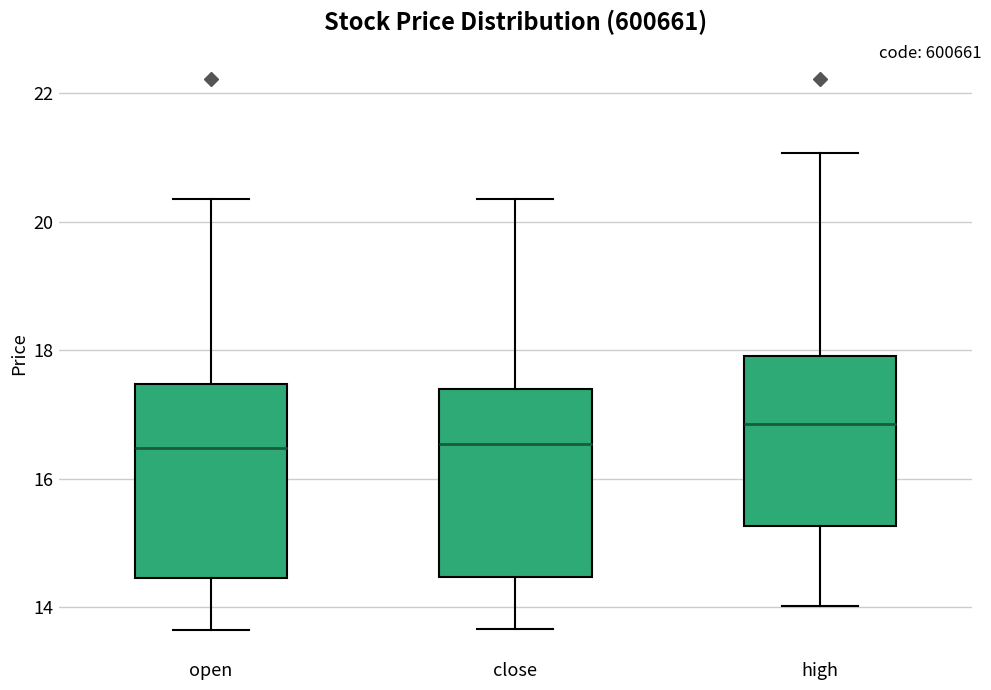

Which box has the highest median line?

high